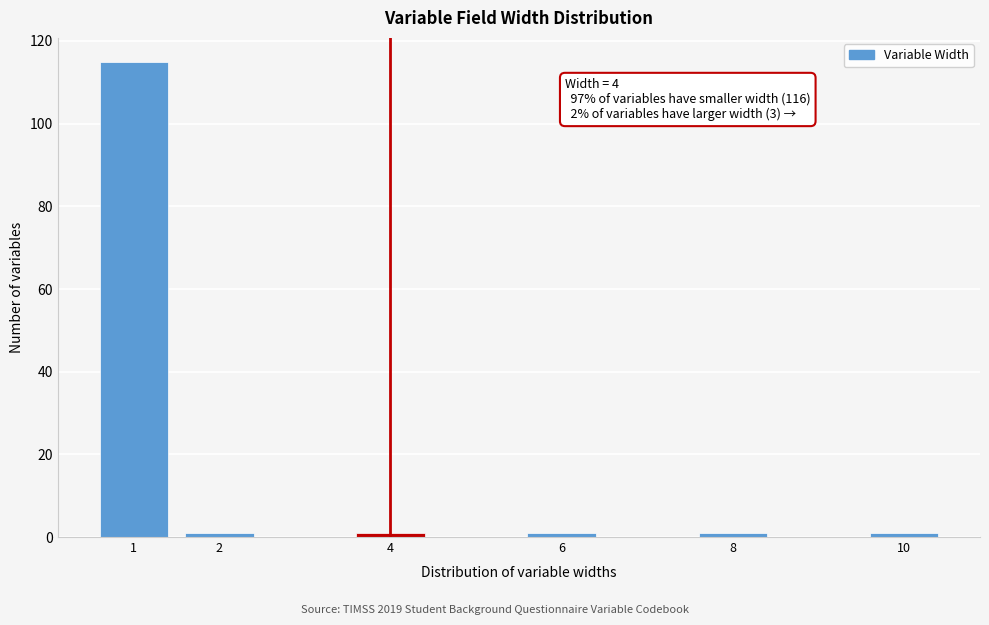

Reading left to right, extract all data points from this chart.

1=115	2=1	4=1	6=1	8=1	10=1